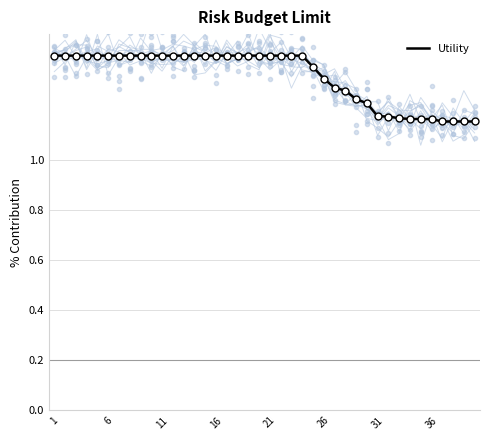

What is the maximum value shown in the chart?

1.4